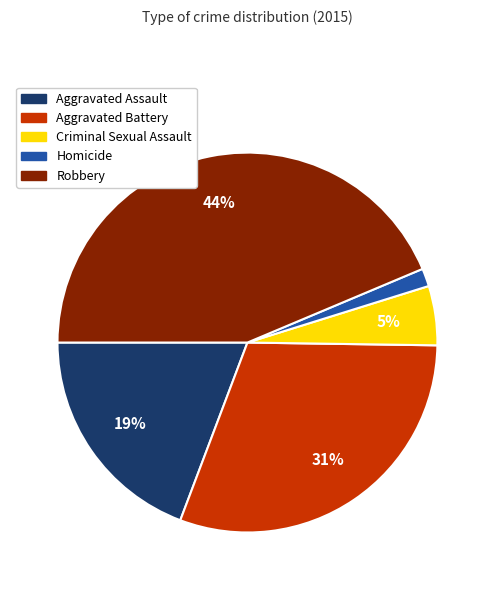

Is there any slice that represents more than half of the pie?

No